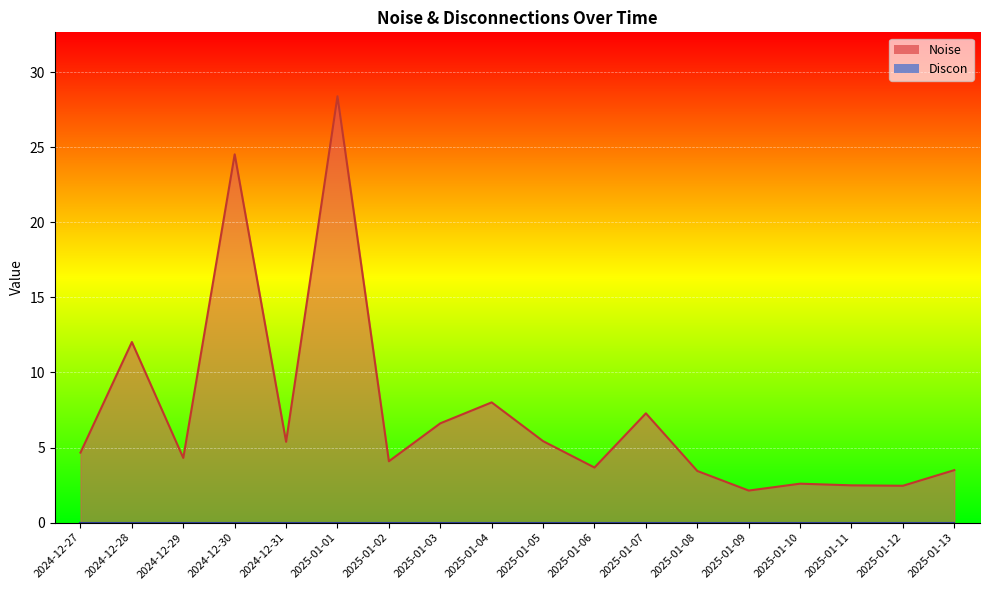

At which category does the data reach its first local peak?

2024-12-28